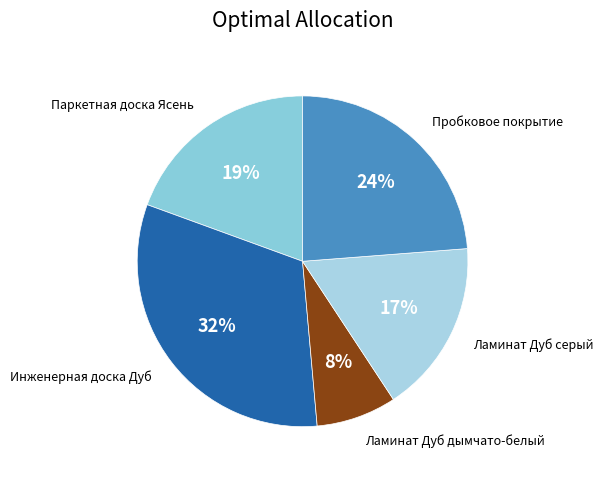

How many segments does this pie chart have?

5